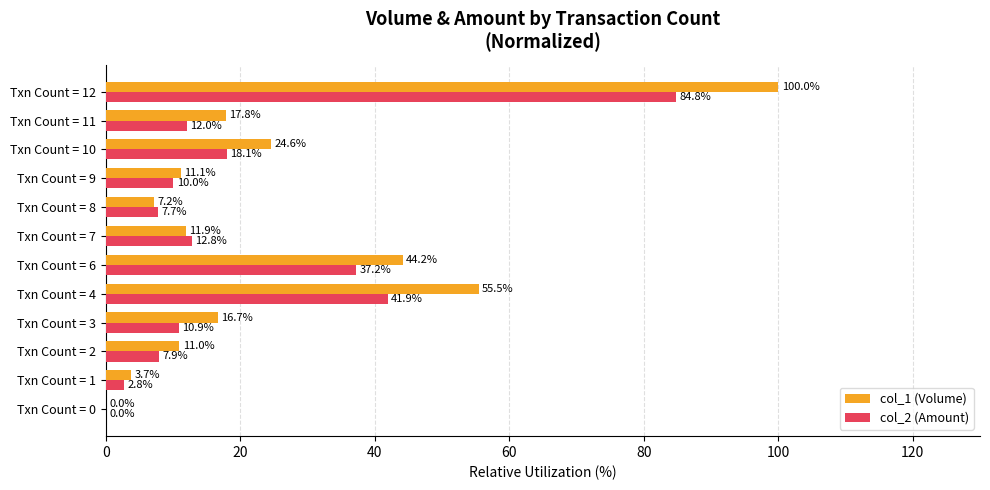

What is the sum of all col_2 (Amount) values?

246.3